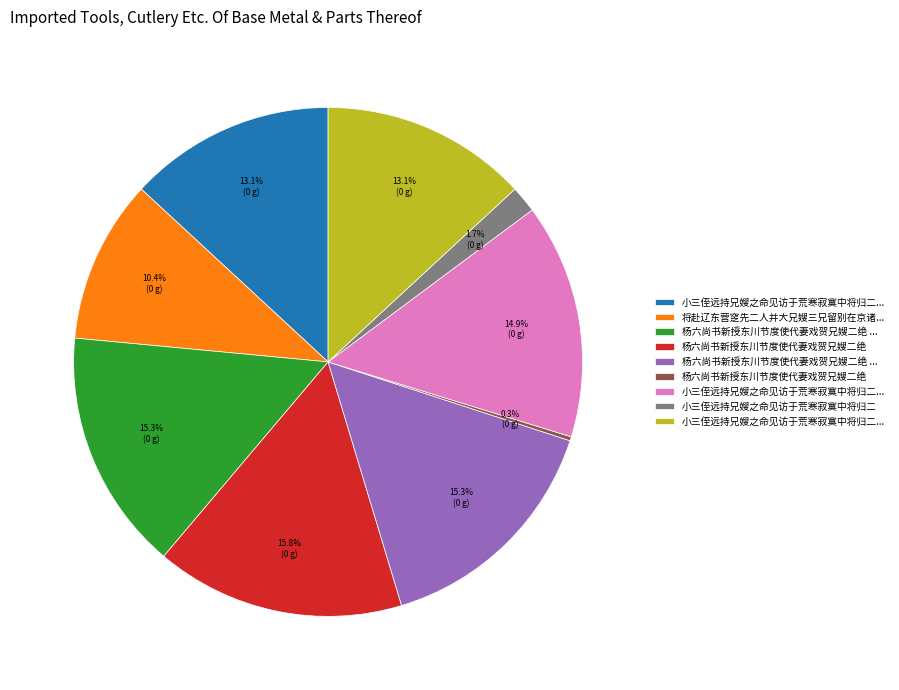

Is there a majority slice in this chart?

No